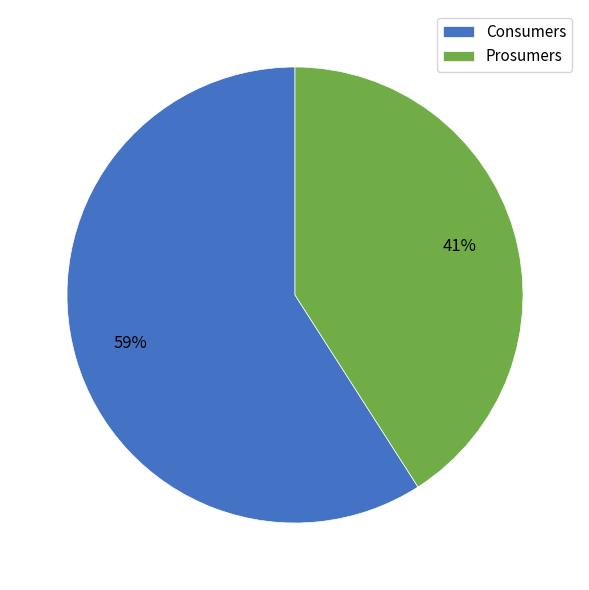

Combined, do Prosumers and Consumers account for over 50%?

Yes